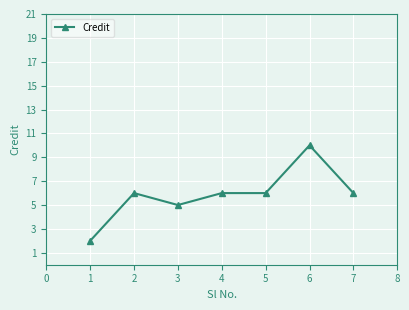

Where is the first local maximum?

2